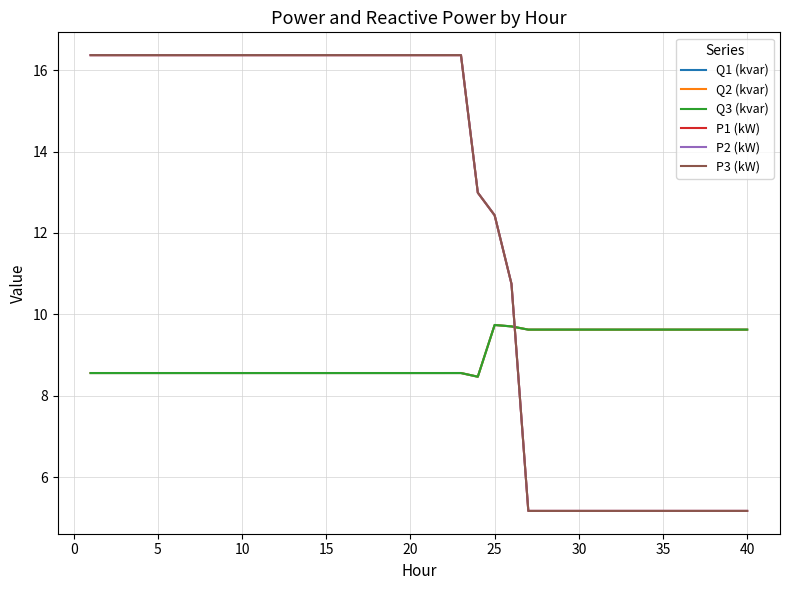

Count the number of categories in the chart.

40